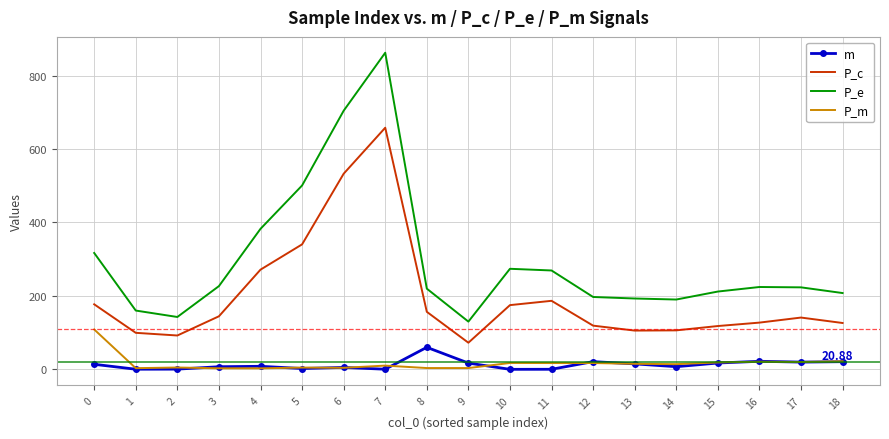

Is the value of P_e at 6 greater than the value of P_m at 0?

Yes